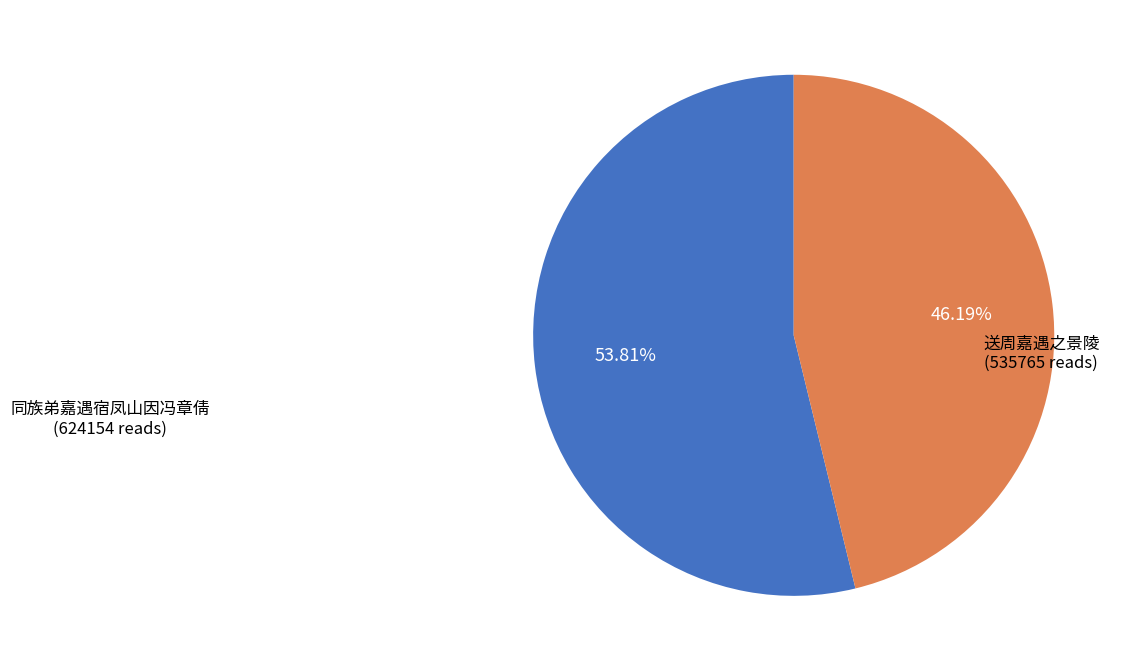

Is there a majority slice in this chart?

Yes